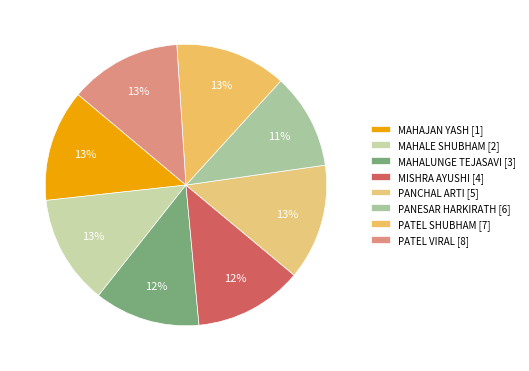

How many slices are in this pie chart?

8